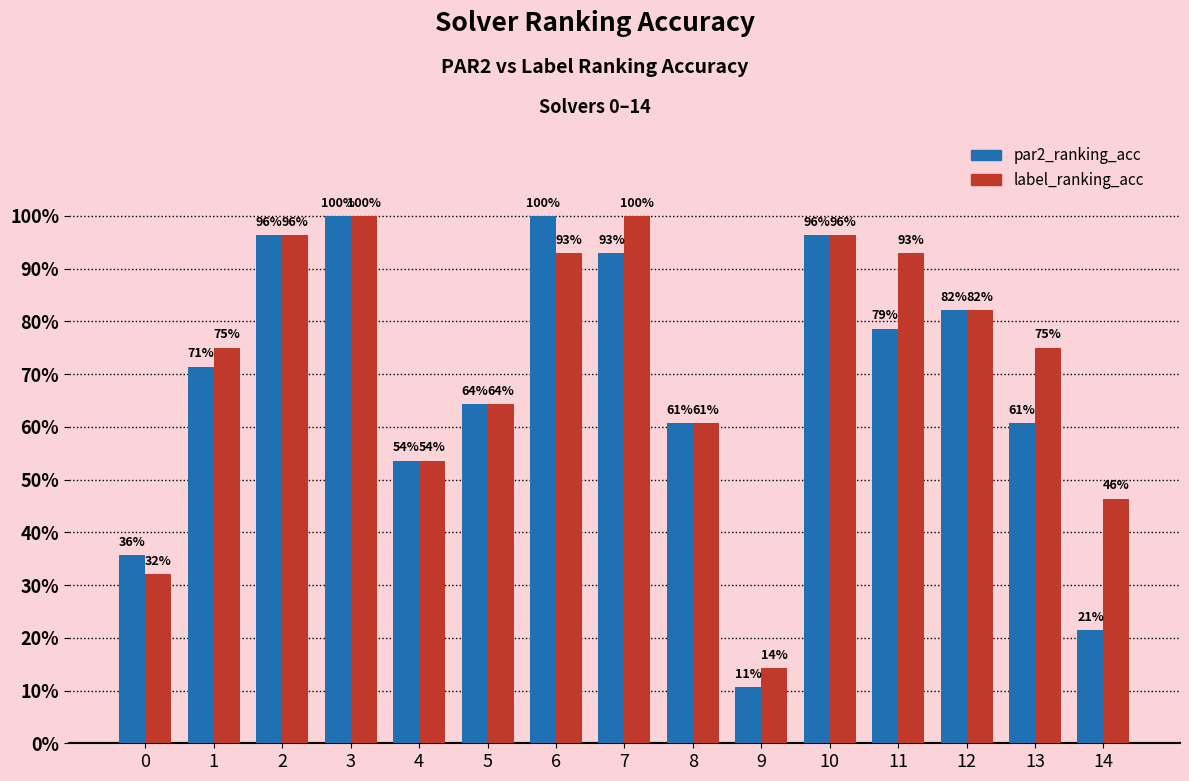

Does the chart contain stacked bars?

No